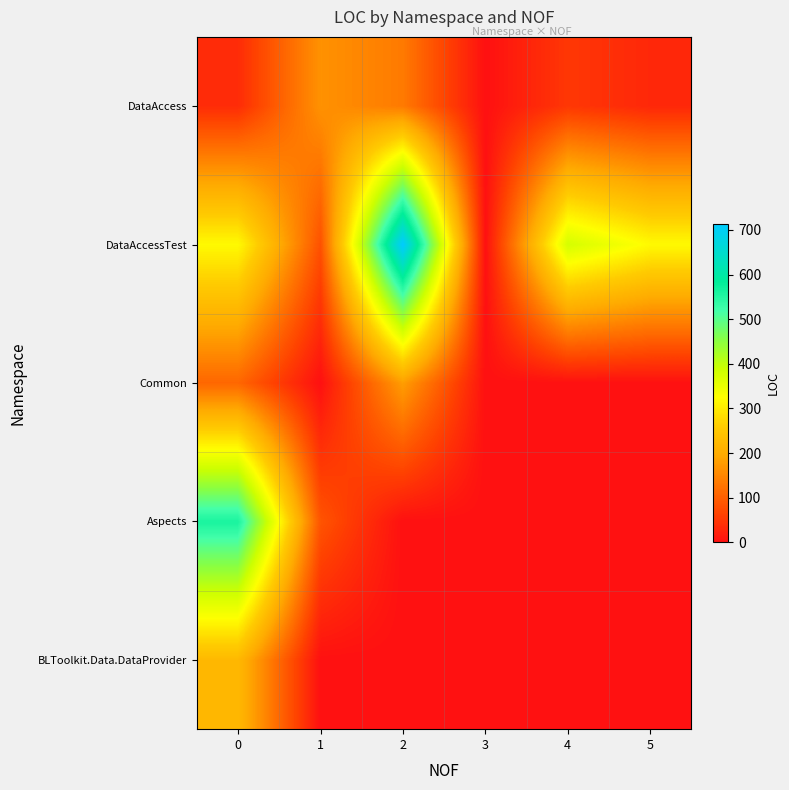

What is the spread (max minus min) of values at 1?

165